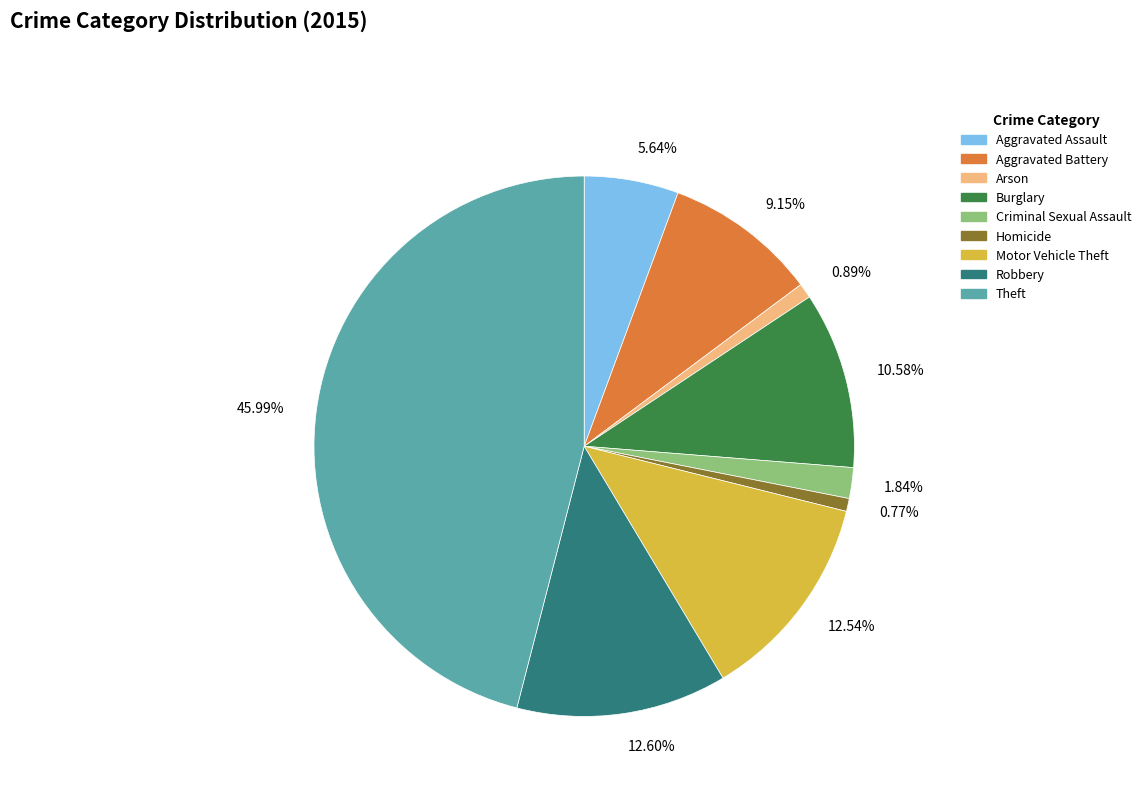

Is 1.84% the majority of the pie?

No